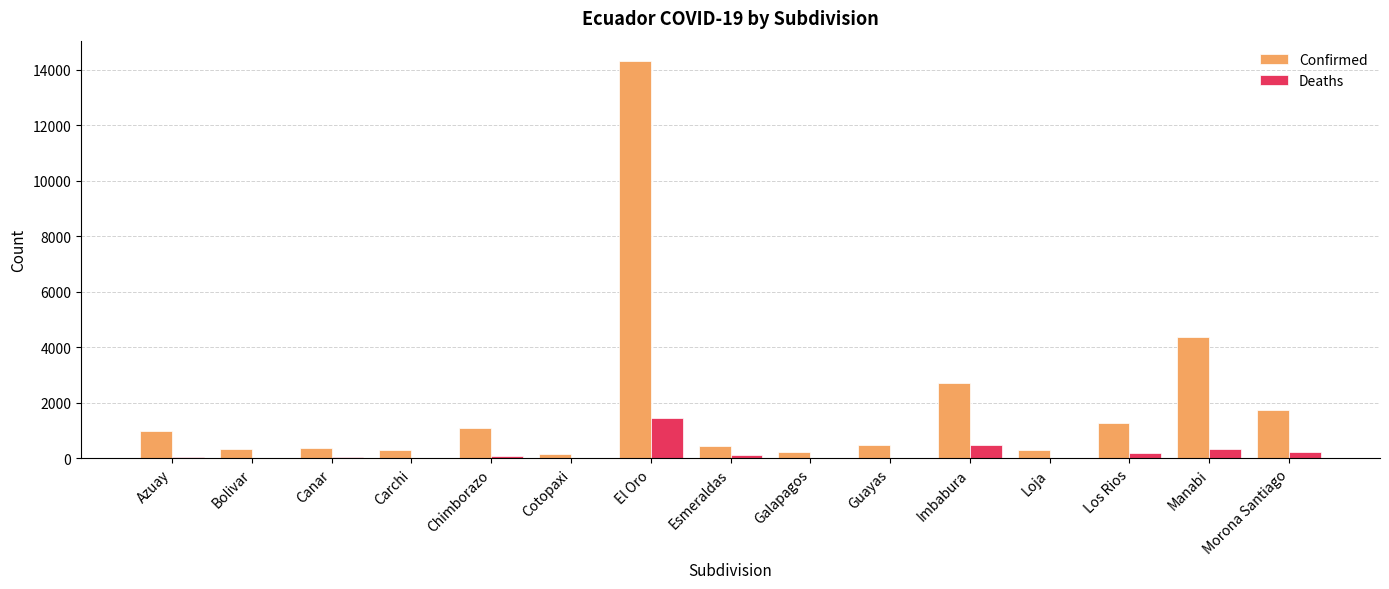

Between Los Rios and Manabi, which series saw the biggest shift?

Confirmed